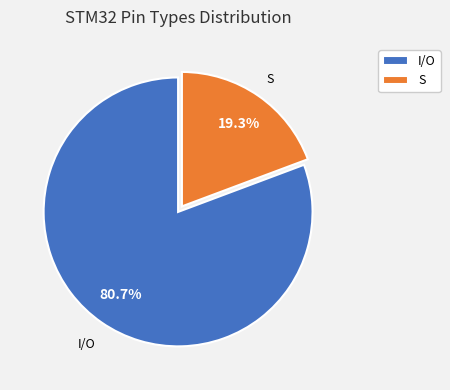

Which category has the smallest portion of the pie?

S